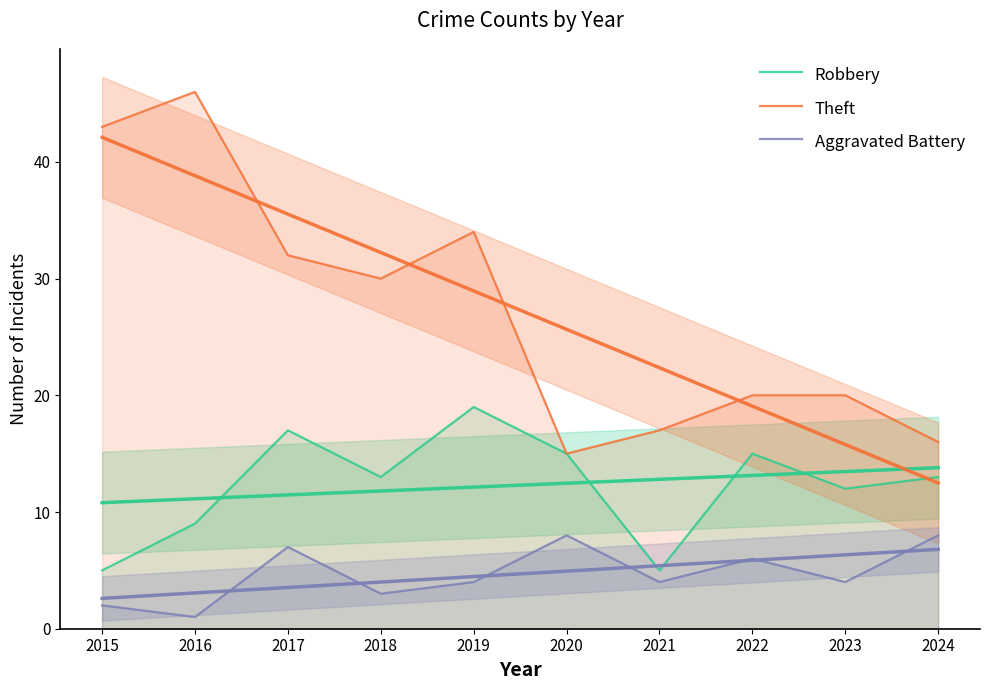

Rank the series by their average value, from highest to lowest.

Theft, Robbery, Aggravated Battery